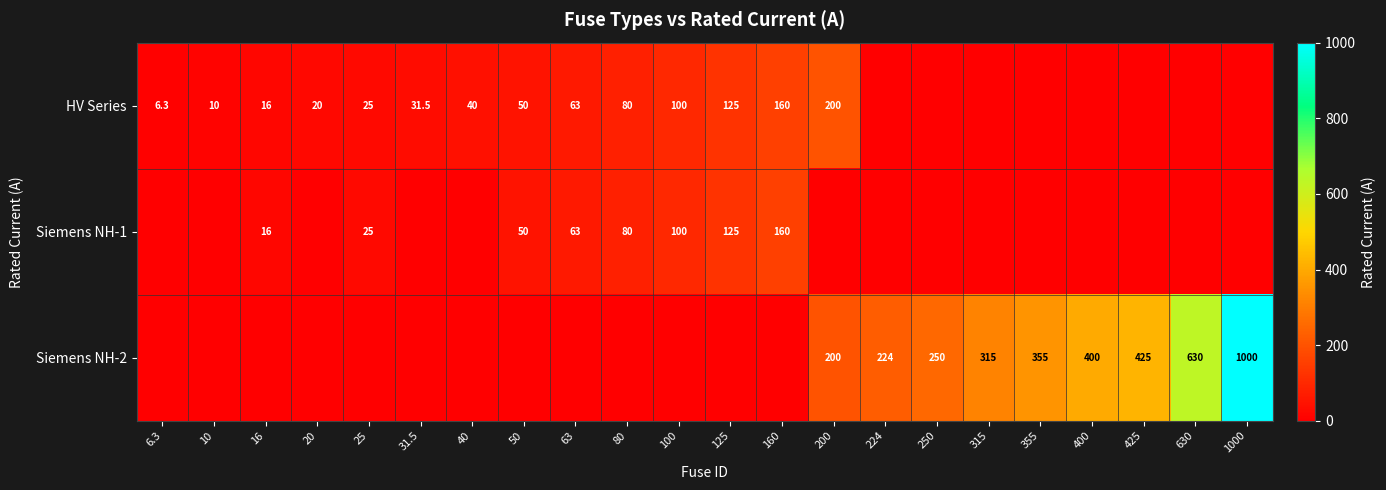

True or false: Siemens NH-2 has a value of 470.4 at 315.

False